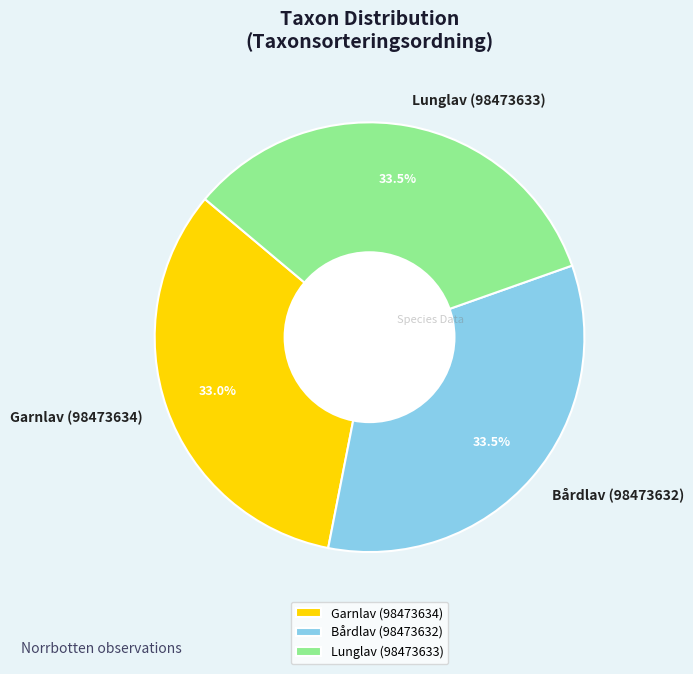

Is it true that Lunglav (98473633) is 39% of the pie?

False